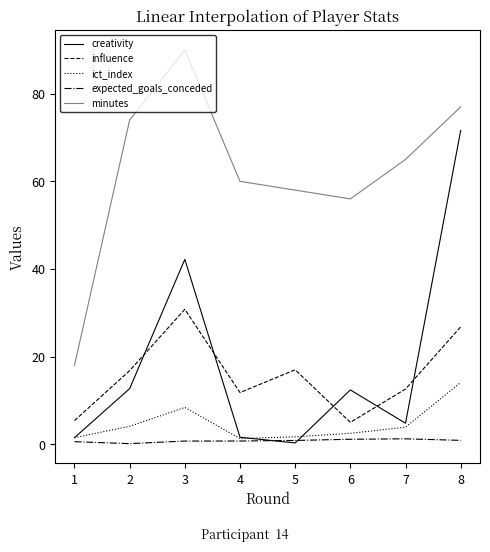

Which series has the largest total across all categories?

minutes